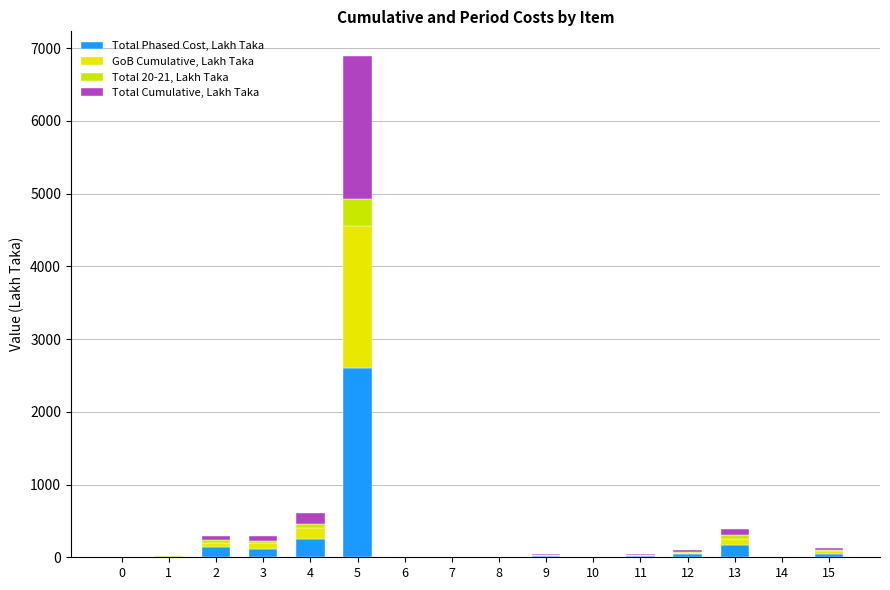

Rank the categories by Total Phased Cost, Lakh Taka value from highest to lowest.

5, 4, 13, 2, 3, 15, 12, 11, 9, 1, 0, 6, 7, 8, 10, 14